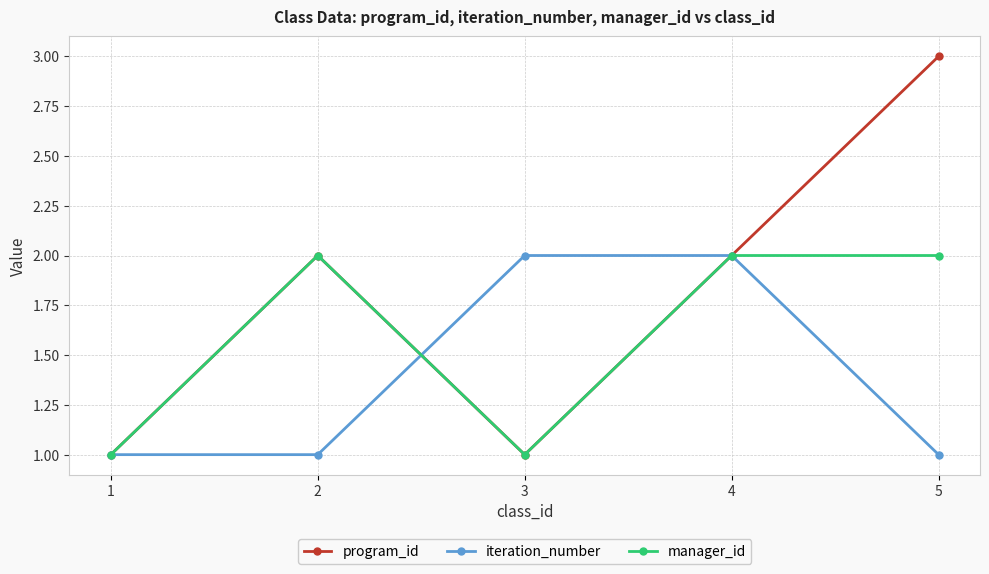

Reading left to right, transcribe all the data shown in this chart.

program_id: 1=1	2=2	3=1	4=2	5=3
iteration_number: 1=1	2=1	3=2	4=2	5=1
manager_id: 1=1	2=2	3=1	4=2	5=2